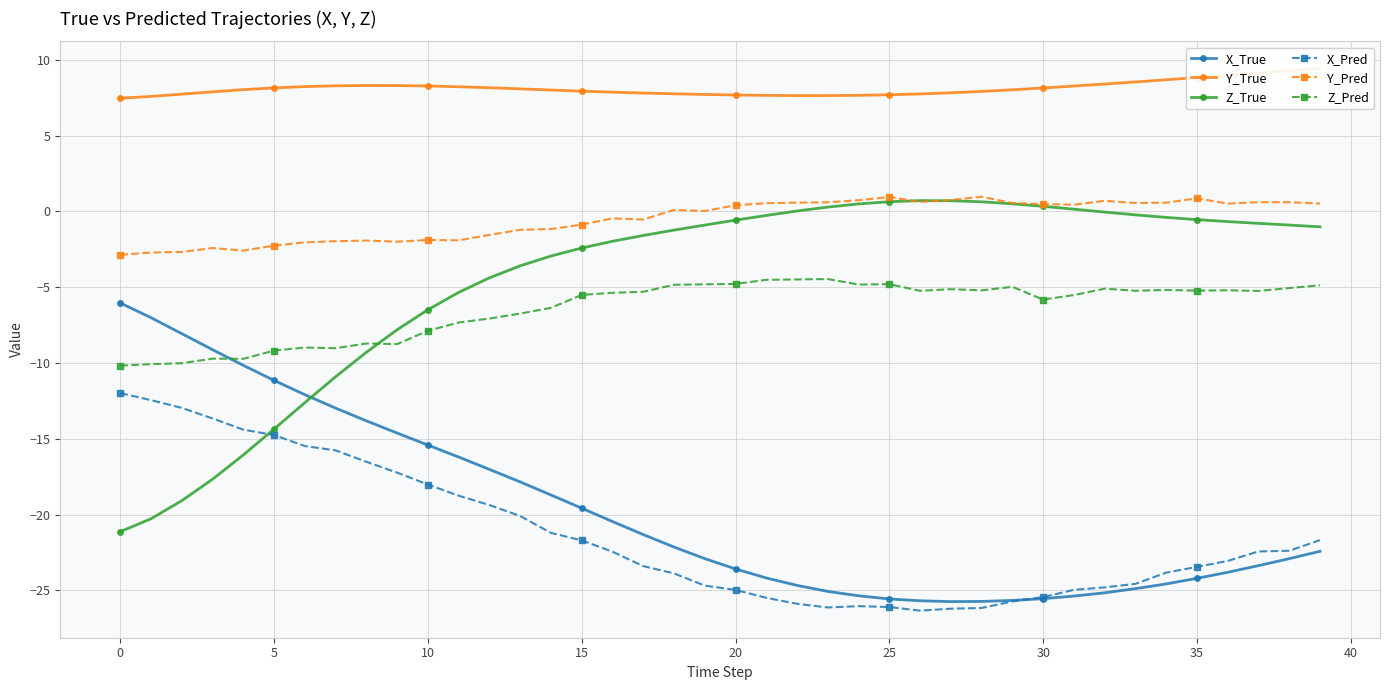

What is the highest value of the Z_Pred series?

-4.5